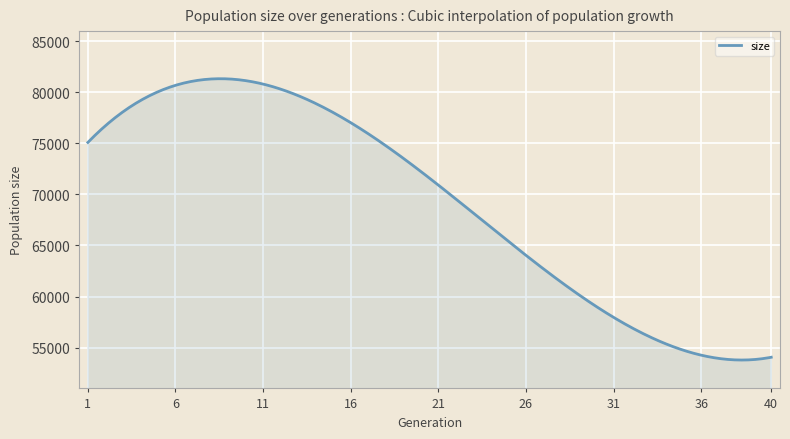

What is the smallest value displayed?

53780.5